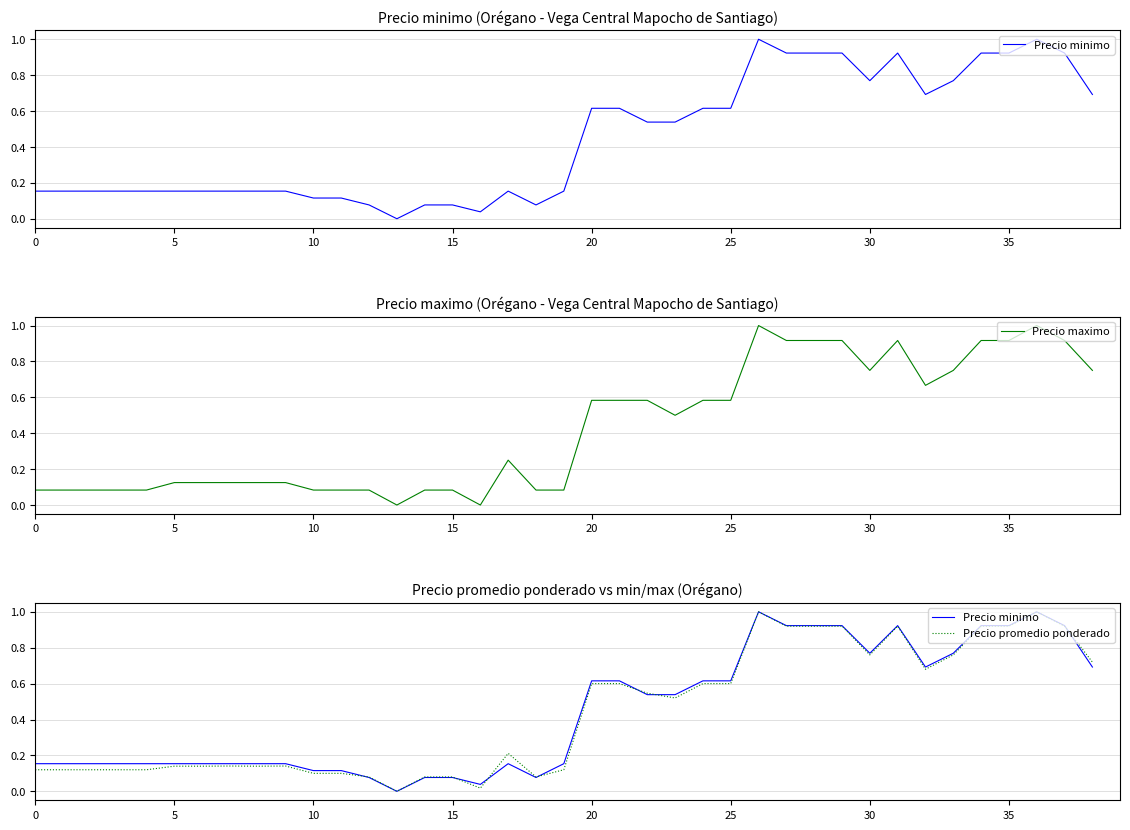

What is the greatest value displayed?

1.0